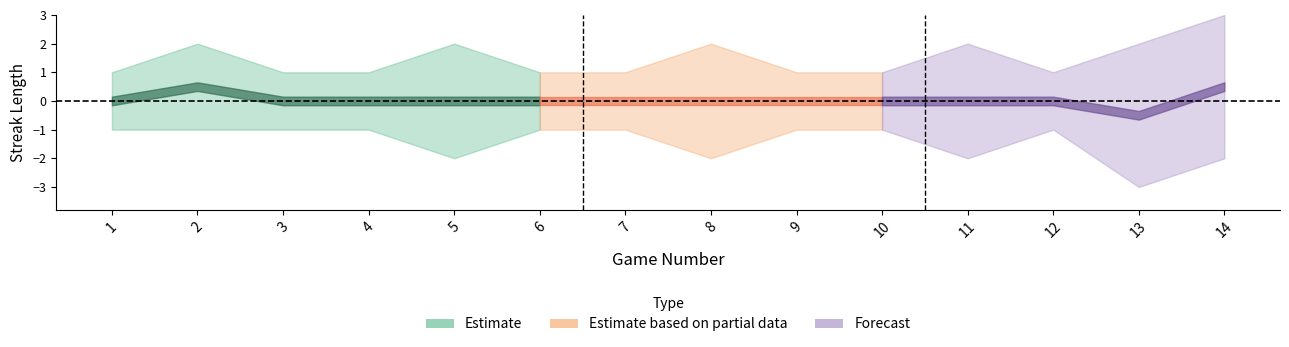

Reading left to right, list all the values displayed in this chart.

W-Streak: 1	2	1	1	2	1	1	2	1	1	2	1	2	3
L-Streak: 1	1	1	1	2	1	1	2	1	1	2	1	3	2